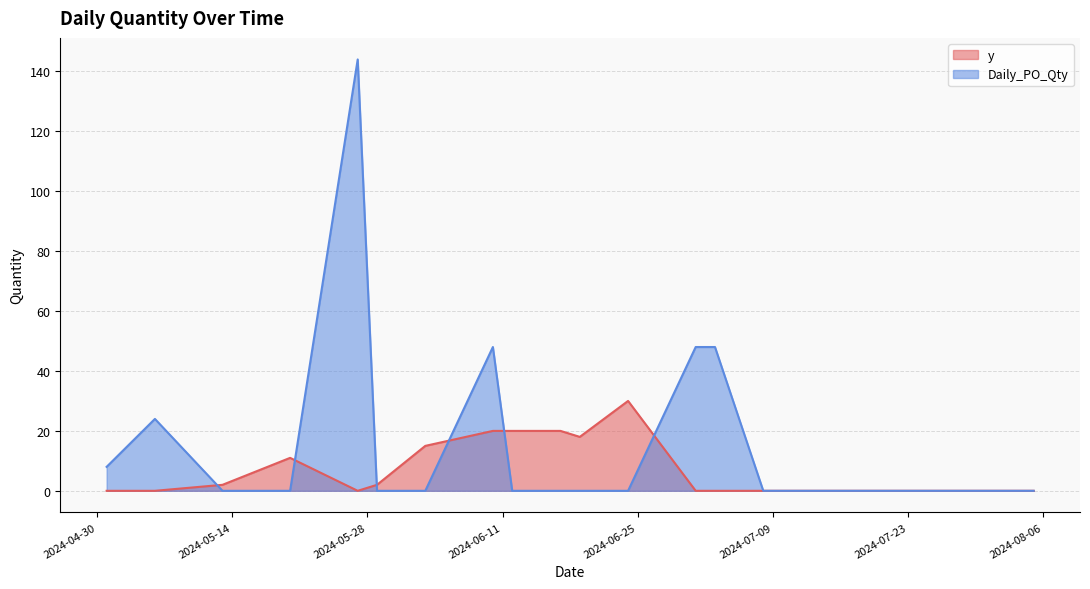

Count the number of data series in this chart.

2